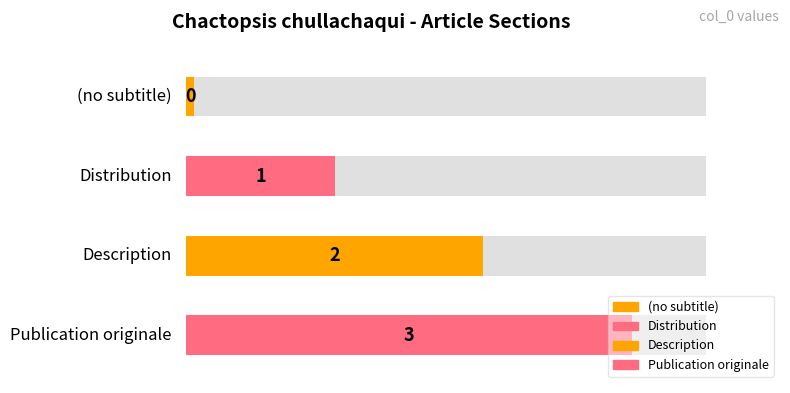

What is the value of the 2nd bar from the left?

1